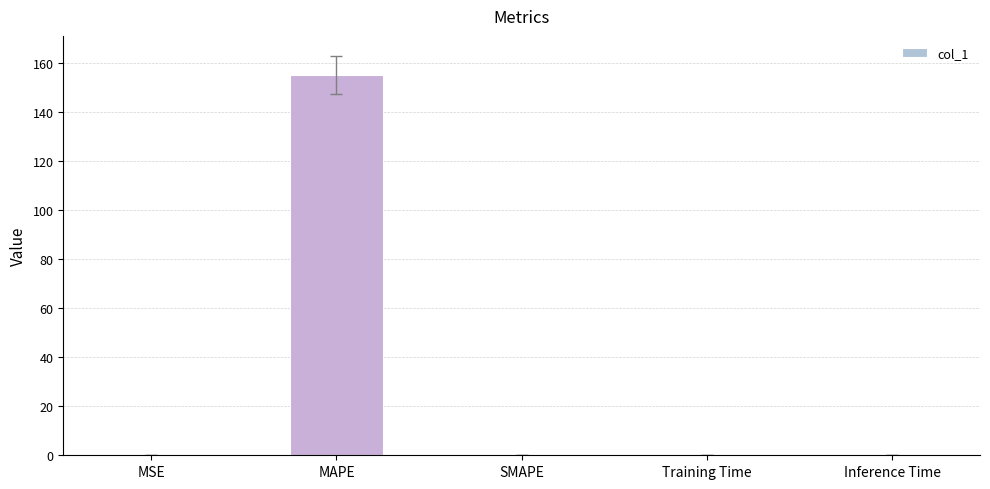

What is the change in value from MSE to SMAPE?

-0.1